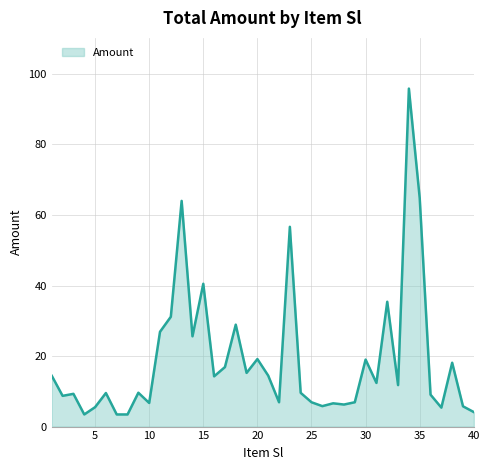

What is the difference between the maximum and minimum values?

92.4